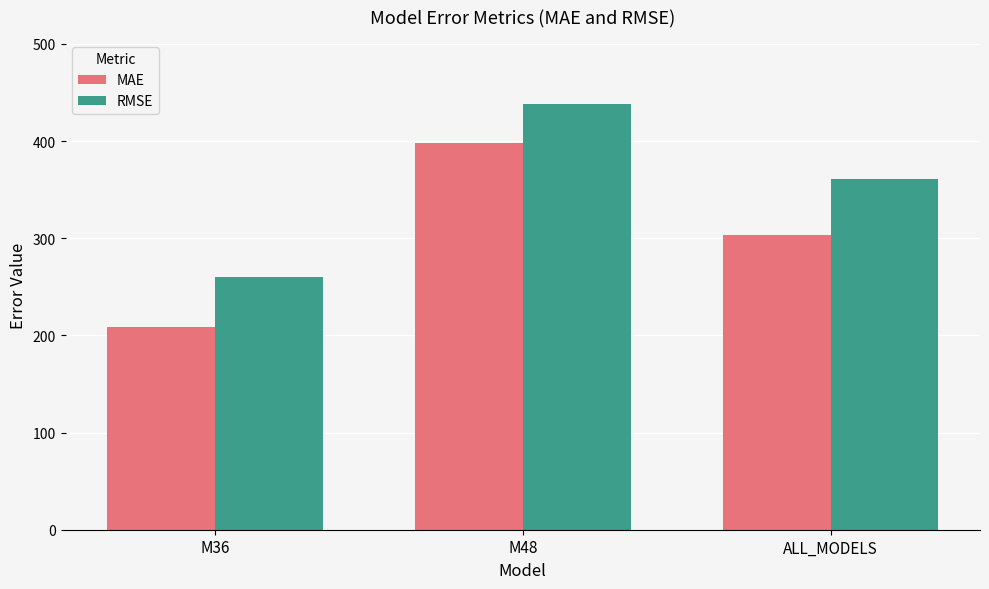

Reading left to right, extract all data points from this chart.

MAE: 208.4	397.9	303.2
RMSE: 260.2	438.4	360.5